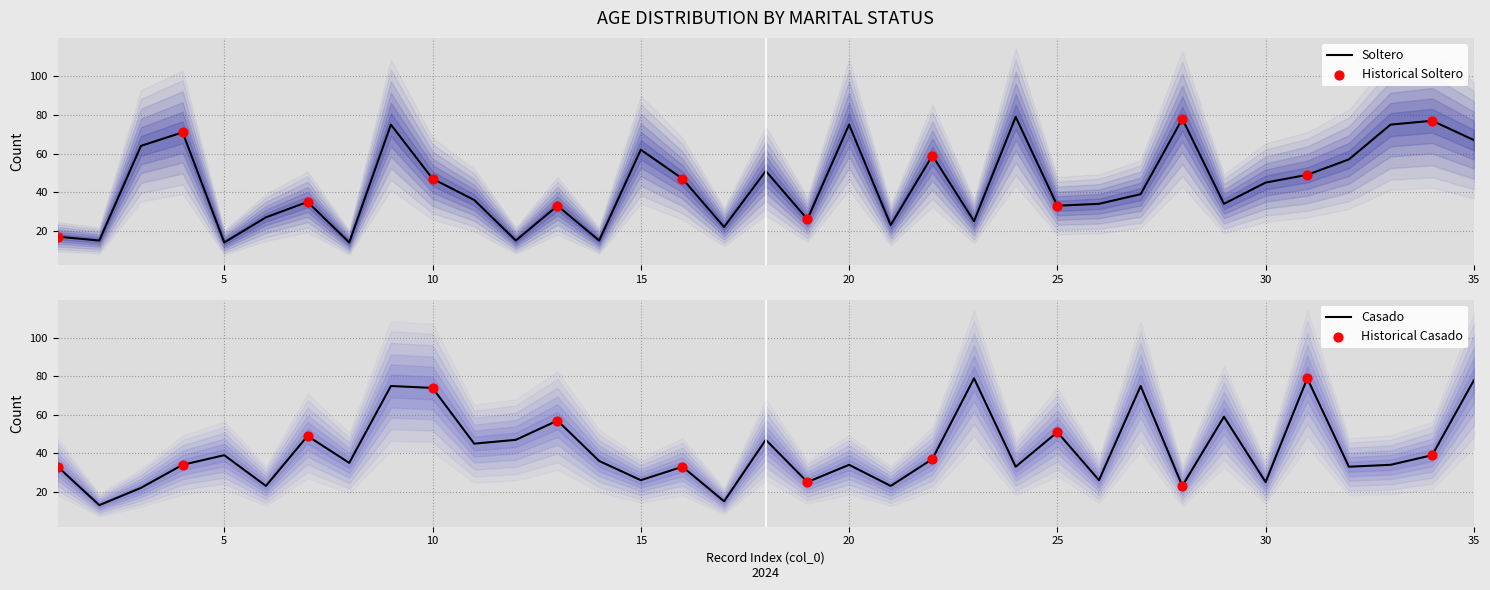

What are all the series names shown in the legend?

Soltero, Casado